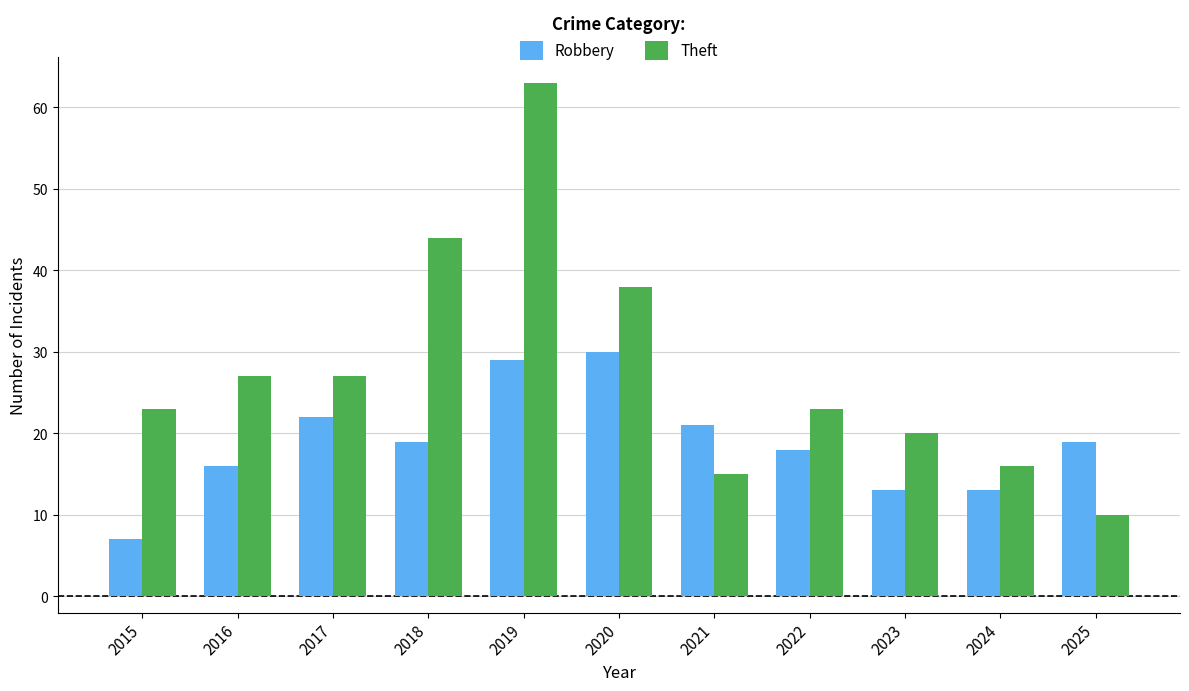

Which category has the highest value across all series?

2019